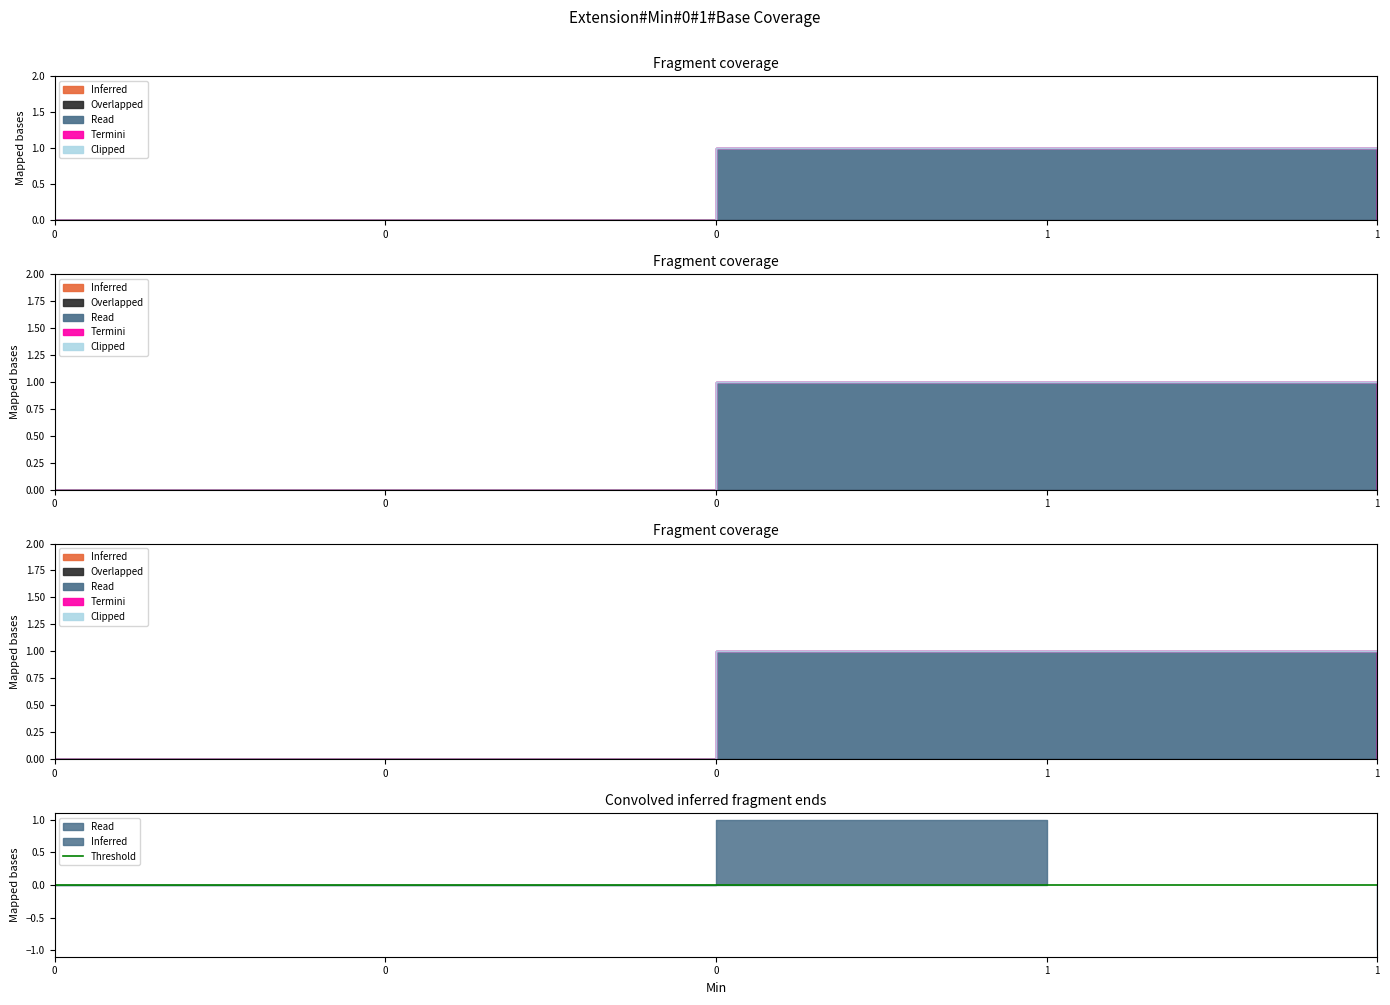

Count the number of data series in this chart.

5